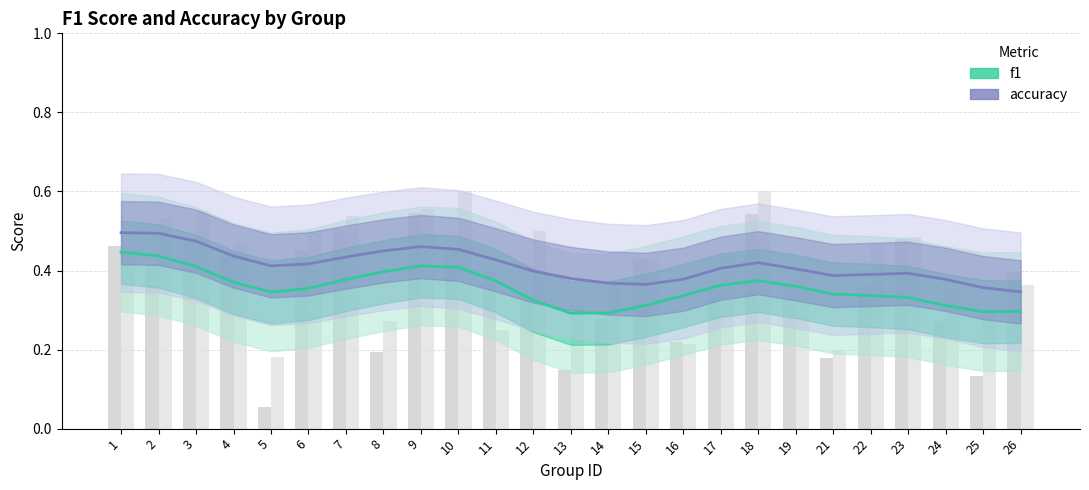

Reading left to right, list all the values displayed in this chart.

f1: 1=0.4	2=0.4	3=0.4	4=0.4	5=0.3	6=0.4	7=0.4	8=0.4	9=0.4	10=0.4	11=0.4	12=0.3	13=0.3	14=0.3	15=0.3	16=0.3	17=0.4	18=0.4	19=0.4	21=0.3	22=0.3	23=0.3	24=0.3	25=0.3	26=0.3
accuracy: 1=0.5	2=0.5	3=0.5	4=0.4	5=0.4	6=0.4	7=0.4	8=0.4	9=0.5	10=0.5	11=0.4	12=0.4	13=0.4	14=0.4	15=0.4	16=0.4	17=0.4	18=0.4	19=0.4	21=0.4	22=0.4	23=0.4	24=0.4	25=0.4	26=0.3